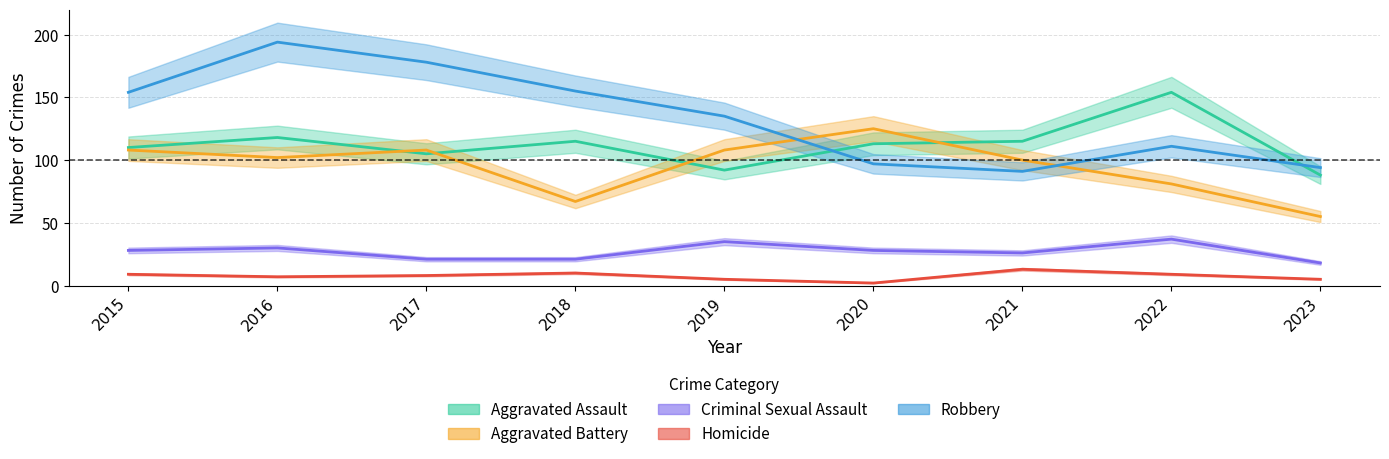

At how many categories does at least one series exceed 176?

2